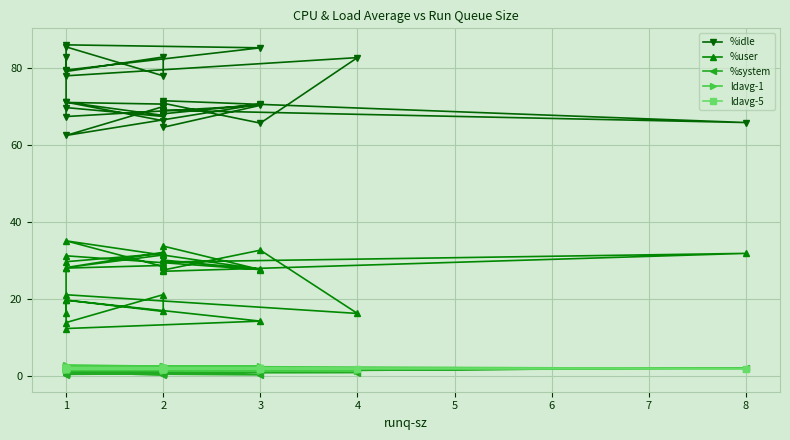

What is the spread (max minus min) of values at 1?

78.0